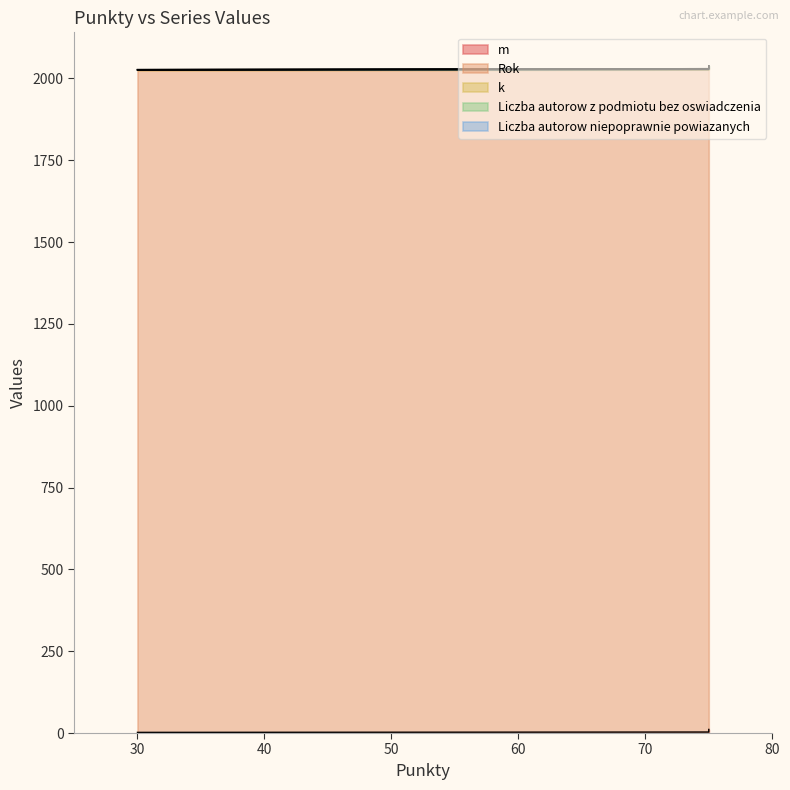

Which category has the highest value in the Liczba autorow niepoprawnie powiazanych series?

75.0